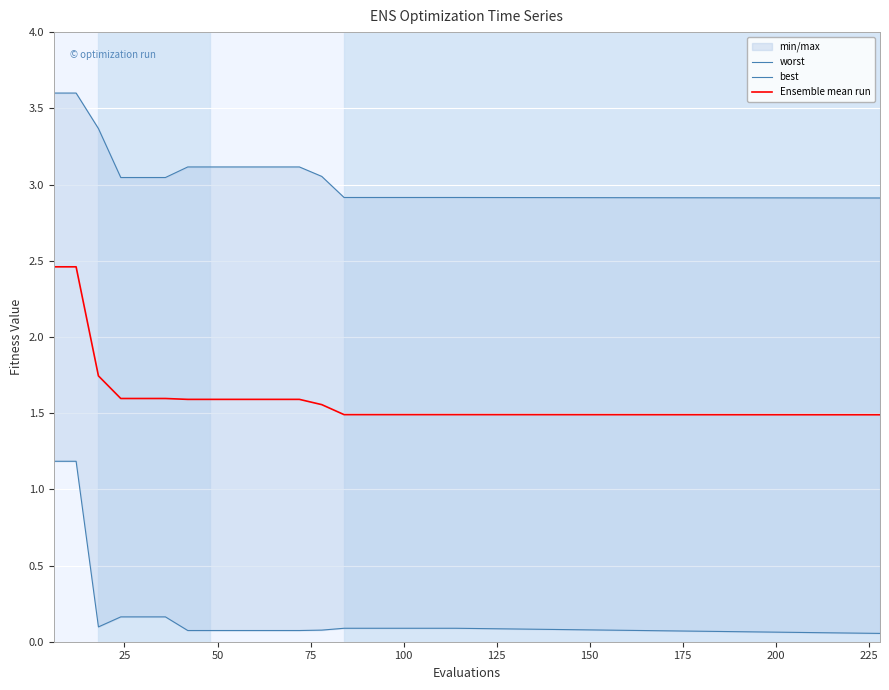

How many lines are shown in the chart?

3